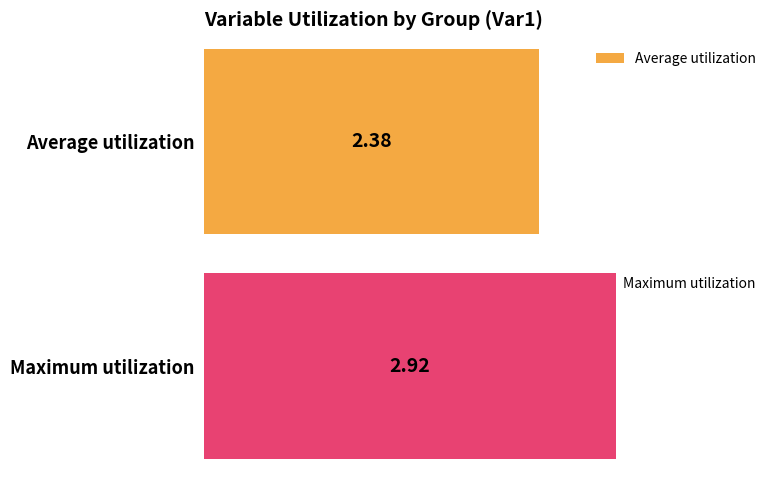

Is it true that Var3 equals 3 at 3?

False